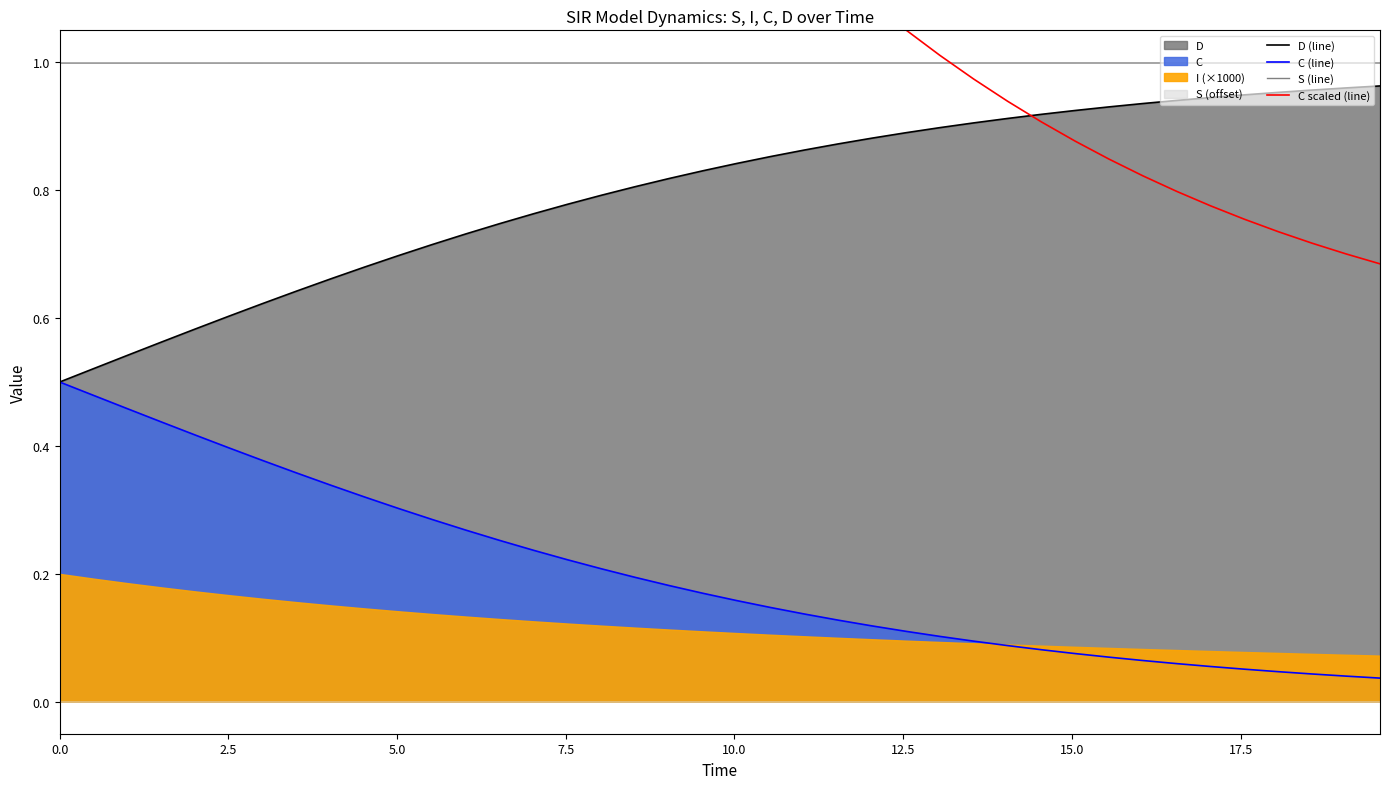

How many data points in C scaled (line) are above 1?

27